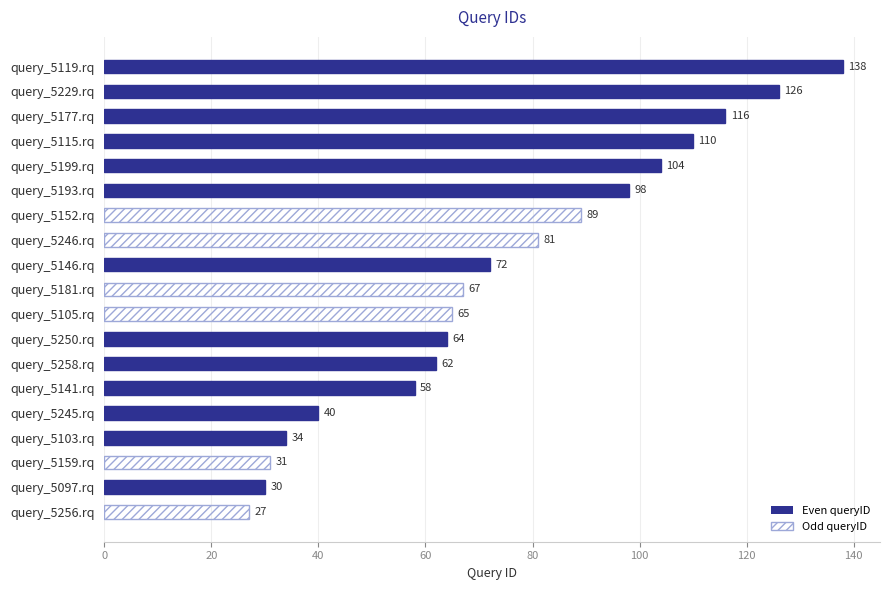

Where is the data nearest to the value 82?

query_5246.rq